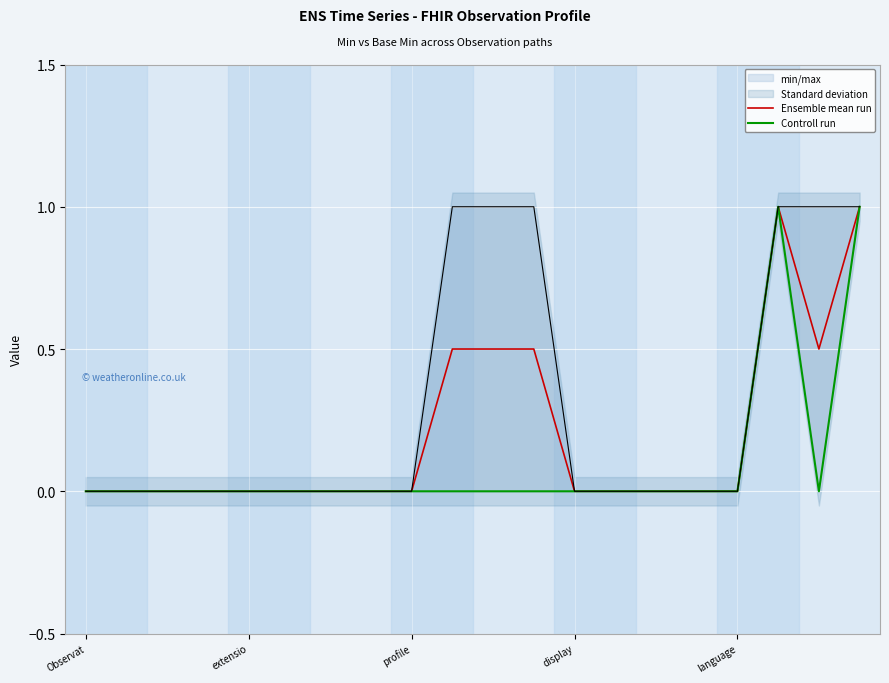

True or false: Ensemble mean run has a value of 0.0 at extensio.

True